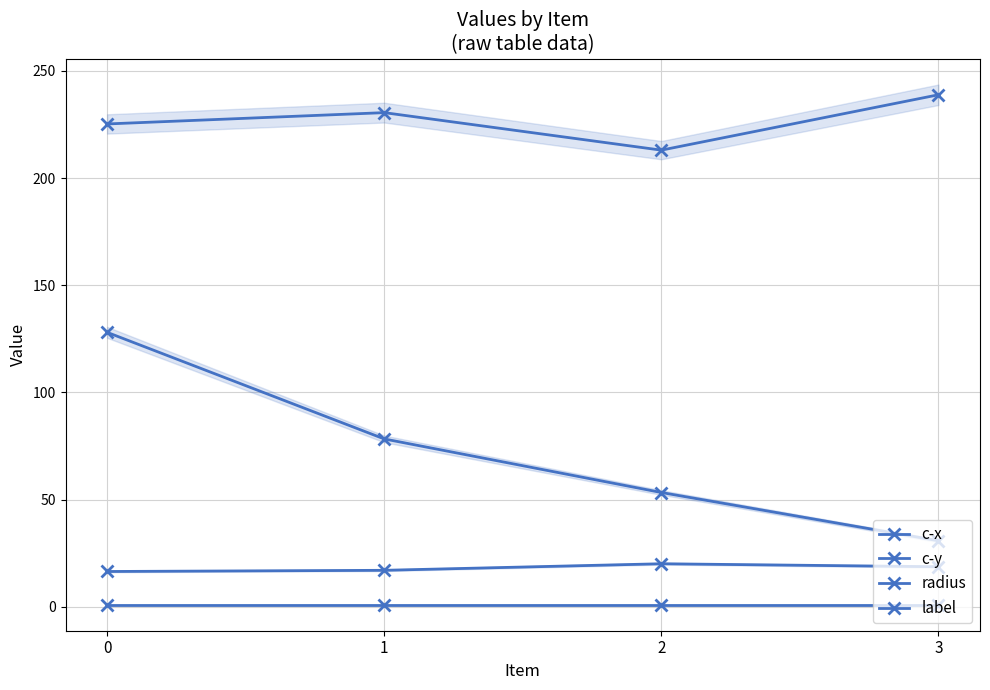

What is the difference between the c-x values at 1 and 2?

17.5